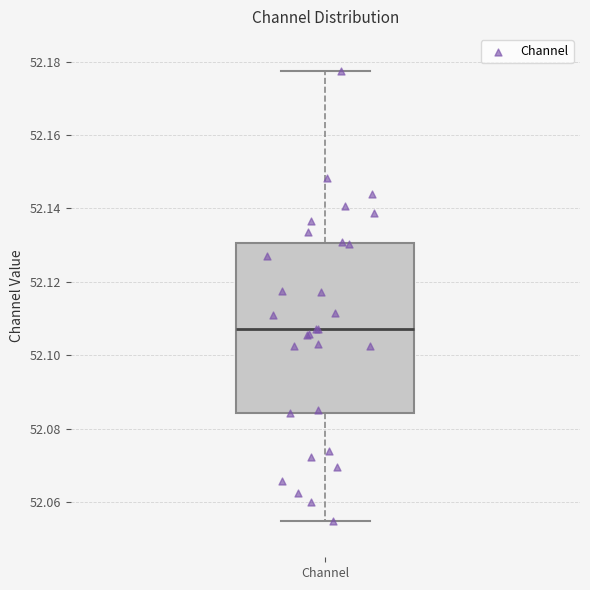

Where is the upper edge of the box for Channel on the y-axis? The values are not printed on the chart, so give them approximately, as read against the axis.

52.130